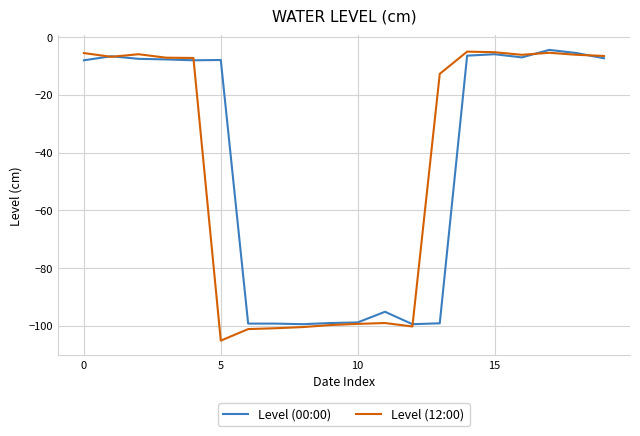

Which series has the largest range (max minus min)?

Level (12:00)